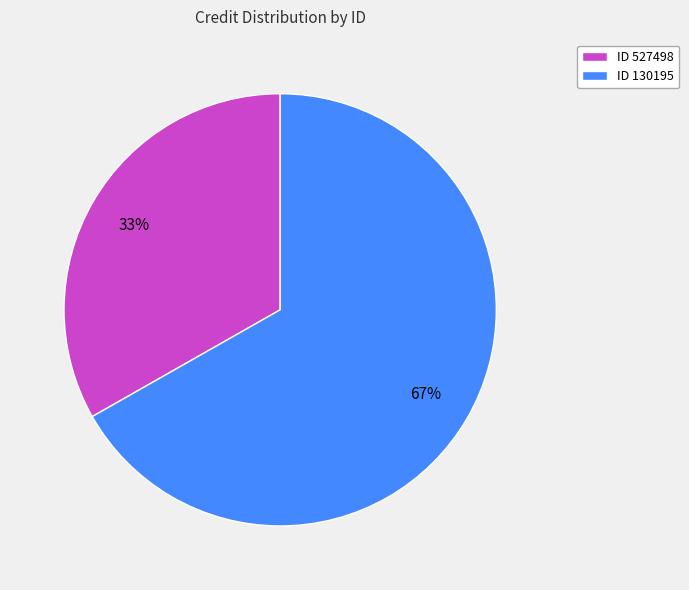

To the nearest percent, what is the difference between the largest and smallest slice percentages?

34%